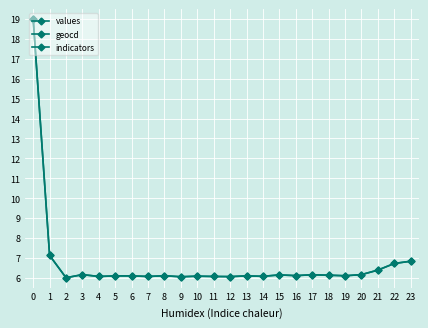

Reading left to right, transcribe all the data shown in this chart.

values: 19.0	7.1	6.0	6.2	6.1	6.1	6.1	6.1	6.1	6.0	6.1	6.1	6.1	6.1	6.1	6.1	6.1	6.1	6.1	6.1	6.2	6.4	6.7	6.8
geocd: 19.0	7.1	6.0	6.2	6.1	6.1	6.1	6.1	6.1	6.0	6.1	6.1	6.1	6.1	6.1	6.1	6.1	6.1	6.1	6.1	6.2	6.4	6.7	6.8
indicators: 1990.0	1990.0	1990.0	1990.0	1990.0	1990.0	1990.0	1990.0	1990.0	1990.0	1990.0	1990.0	1990.0	1990.0	1990.0	1990.0	1990.0	1990.0	1990.0	1990.0	1990.0	1990.0	1990.0	1990.0